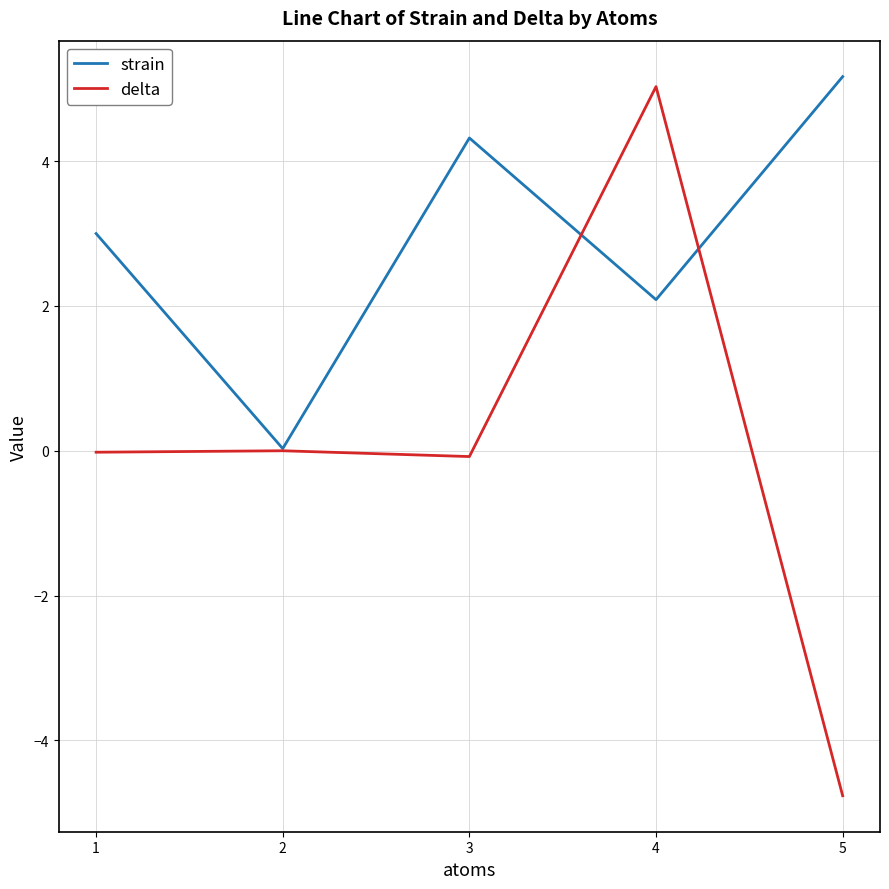

True or false: delta and strain cross at least once.

True